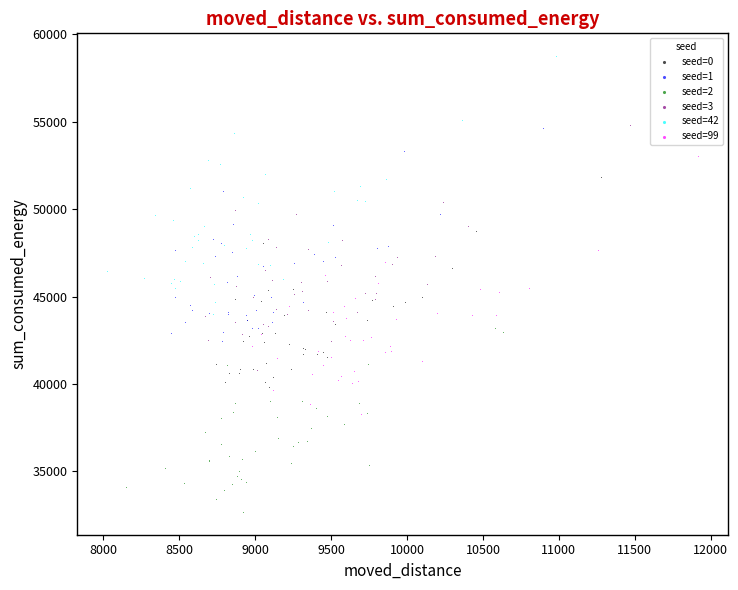

Which series reaches the minimum Y coordinate?

seed=2